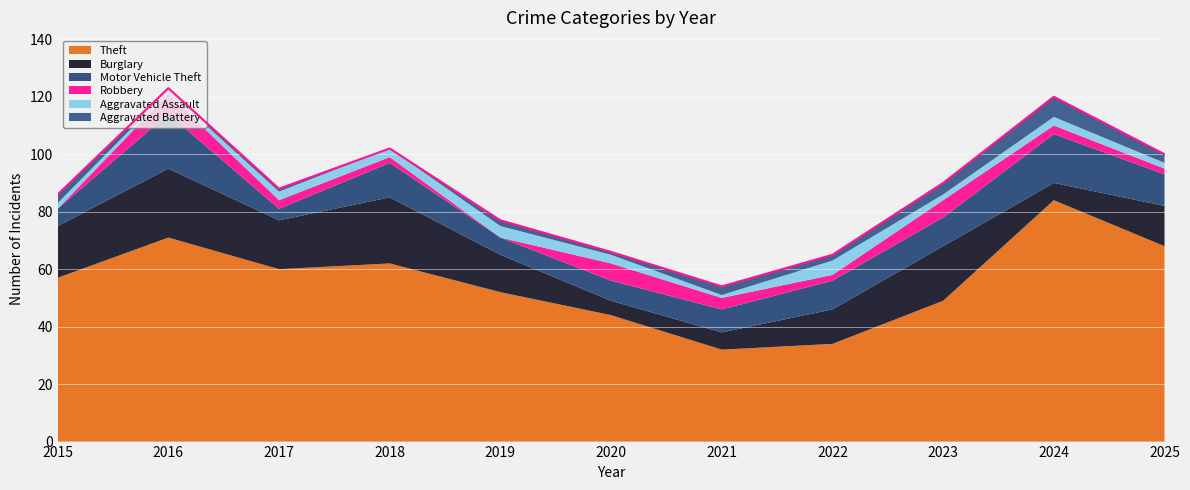

Count the number of categories in the chart.

11